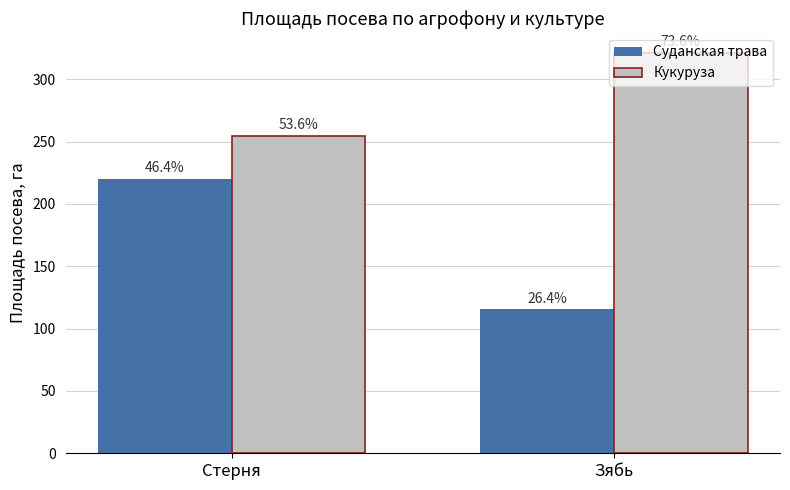

What are all the series names shown in the legend?

Суданская трава, Кукуруза